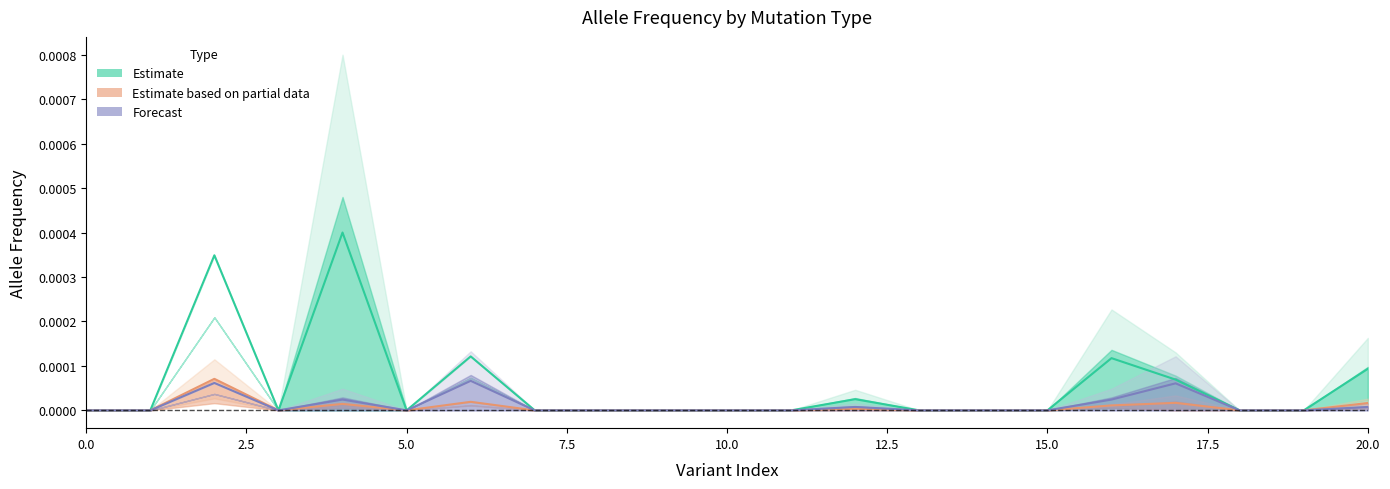

True or false: Estimate has a value of 0.0 at 20.

False